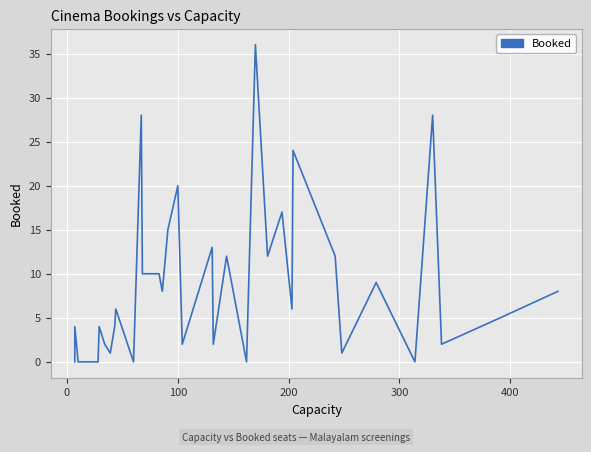

Reading left to right, what are all the values shown in this chart?

0	4	0	0	0	0	0	0	0	4	2	1	4	6	0	28	10	10	10	8	15	20	2	13	2	12	0	36	12	17	6	24	12	1	9	0	28	2	5	8